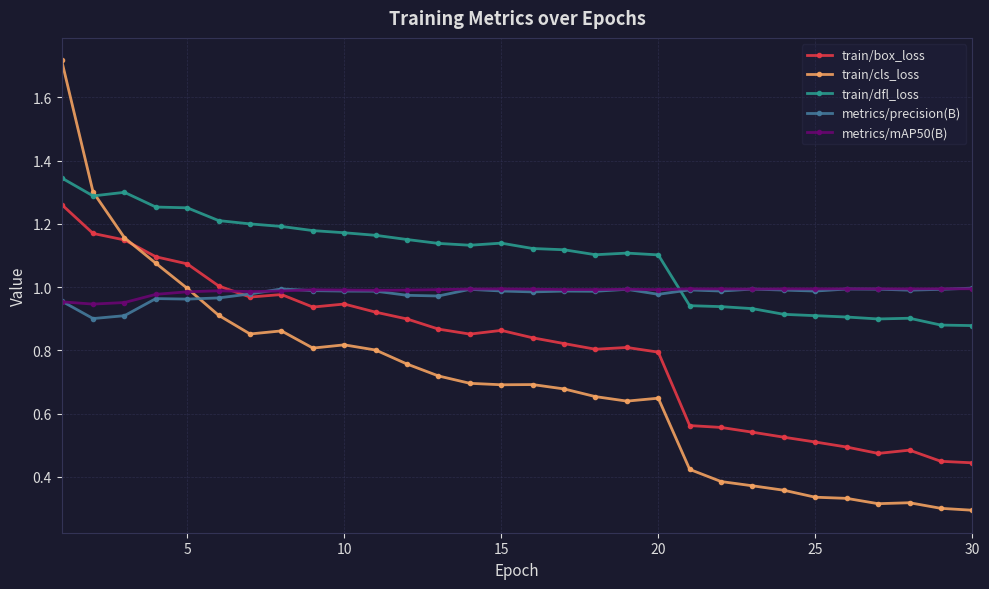

What are all the series names shown in the legend?

train/box_loss, train/cls_loss, train/dfl_loss, metrics/precision(B), metrics/mAP50(B)